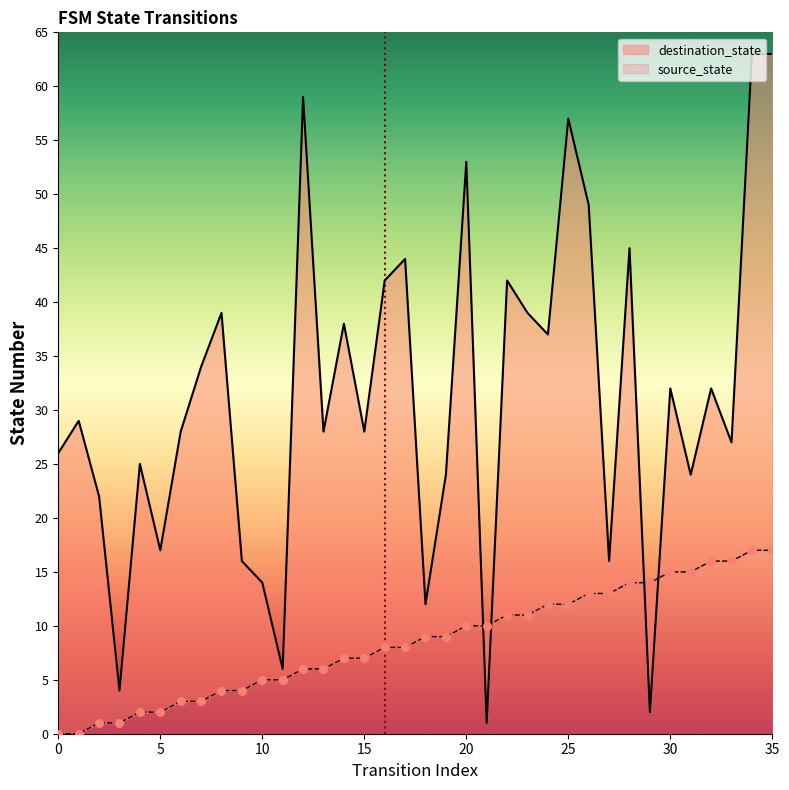

Between 5 and 0, which is larger?

5